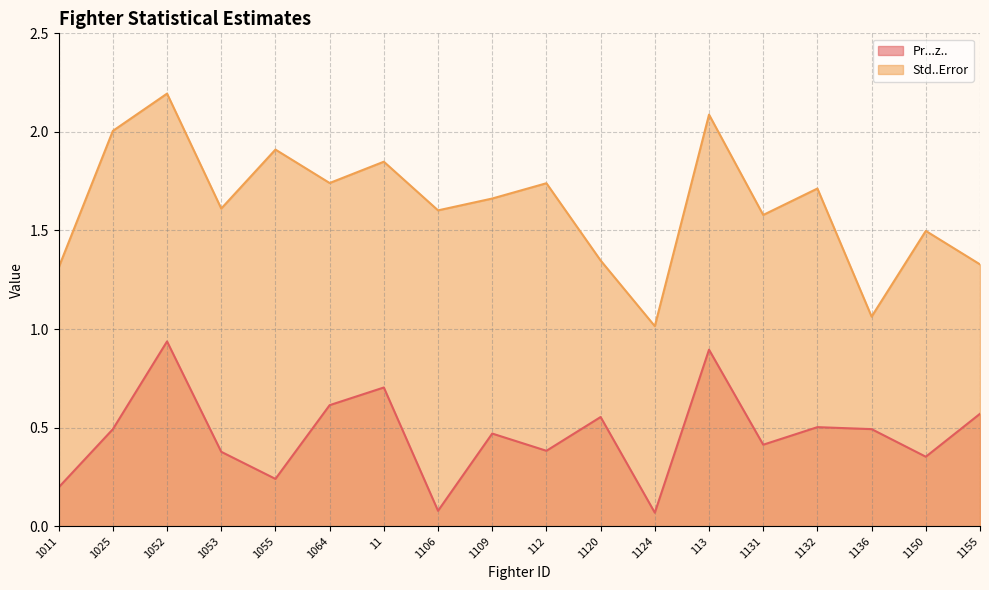

What is the value of the Pr...z.. point at the 7th from the left?

0.7